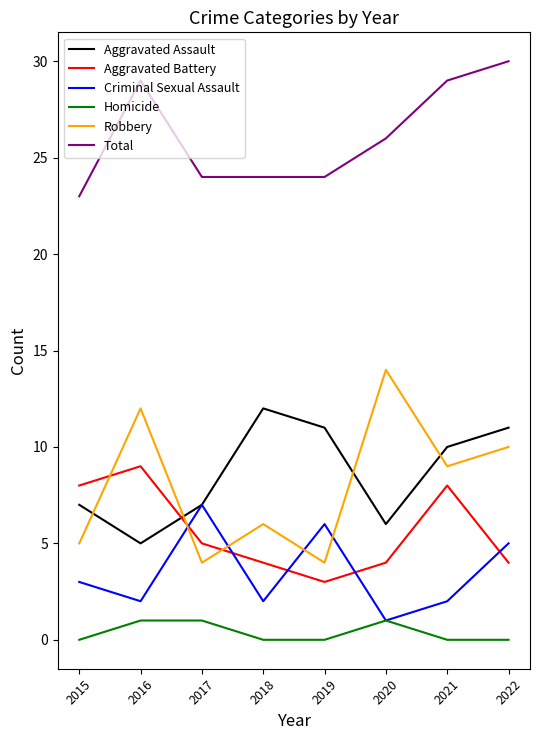

What is the maximum value for Criminal Sexual Assault?

7